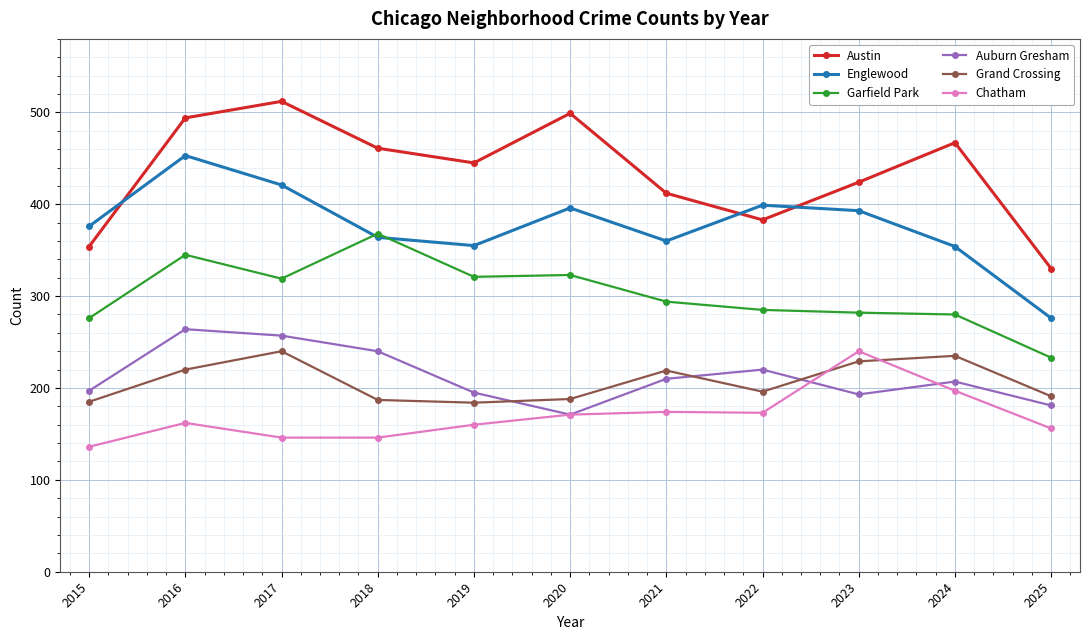

The Grand Crossing series shows 191 at 2025. True or false?

True